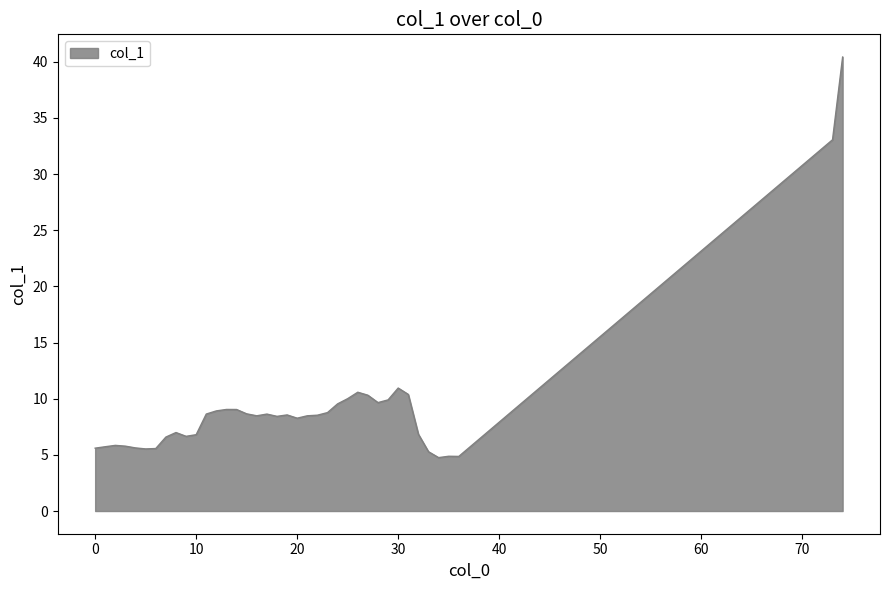

What is the difference between the maximum and minimum values?

35.7